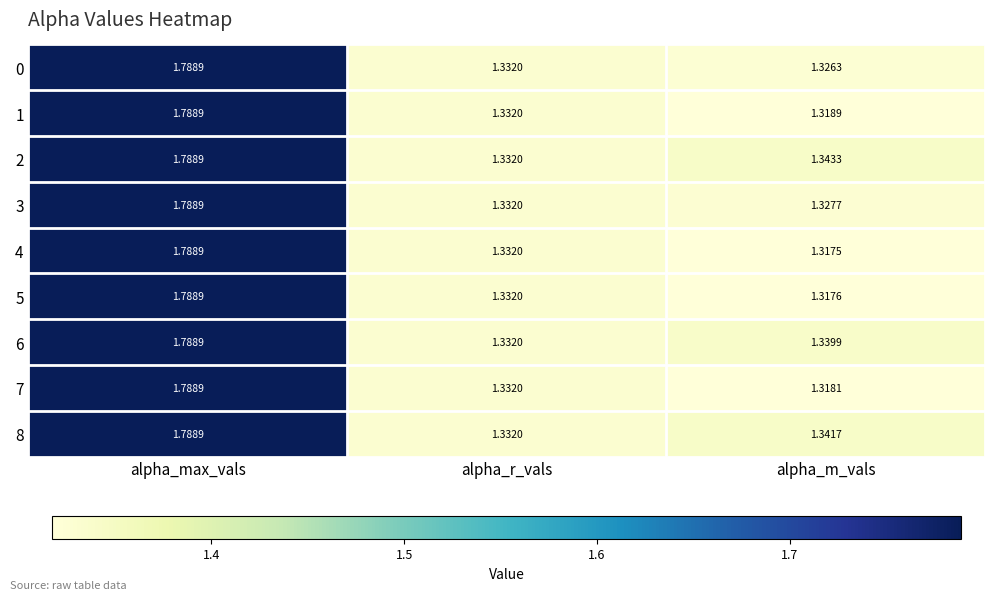

How many categories are shown in the chart?

3